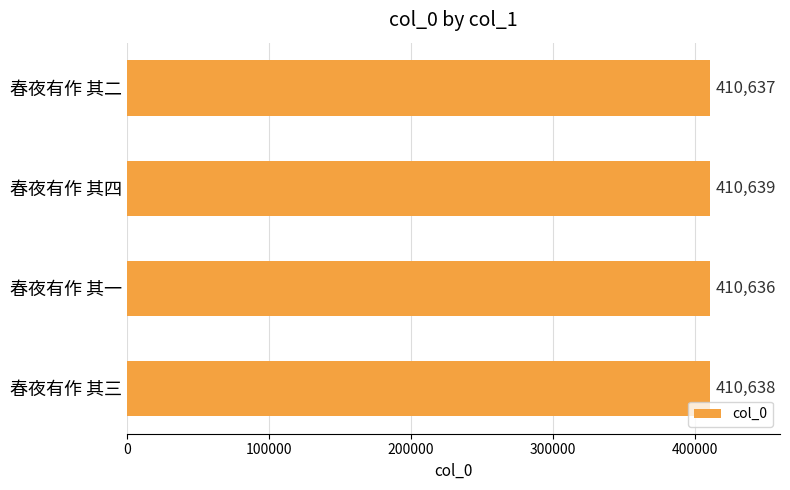

Rank the categories by value from highest to lowest.

春夜有作 其四, 春夜有作 其三, 春夜有作 其二, 春夜有作 其一